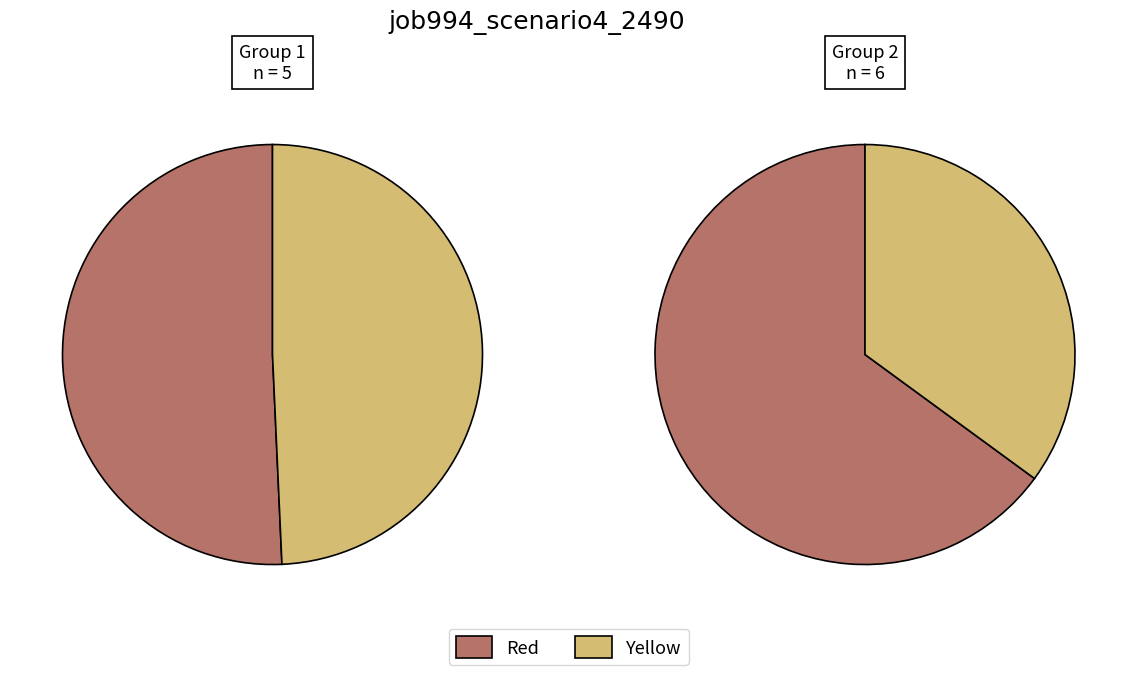

True or false: B33 accounts for 1% of the total.

False